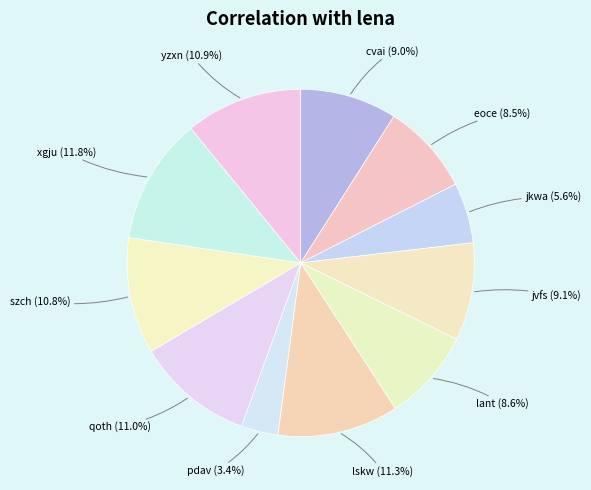

Is qoth the majority of the pie?

No